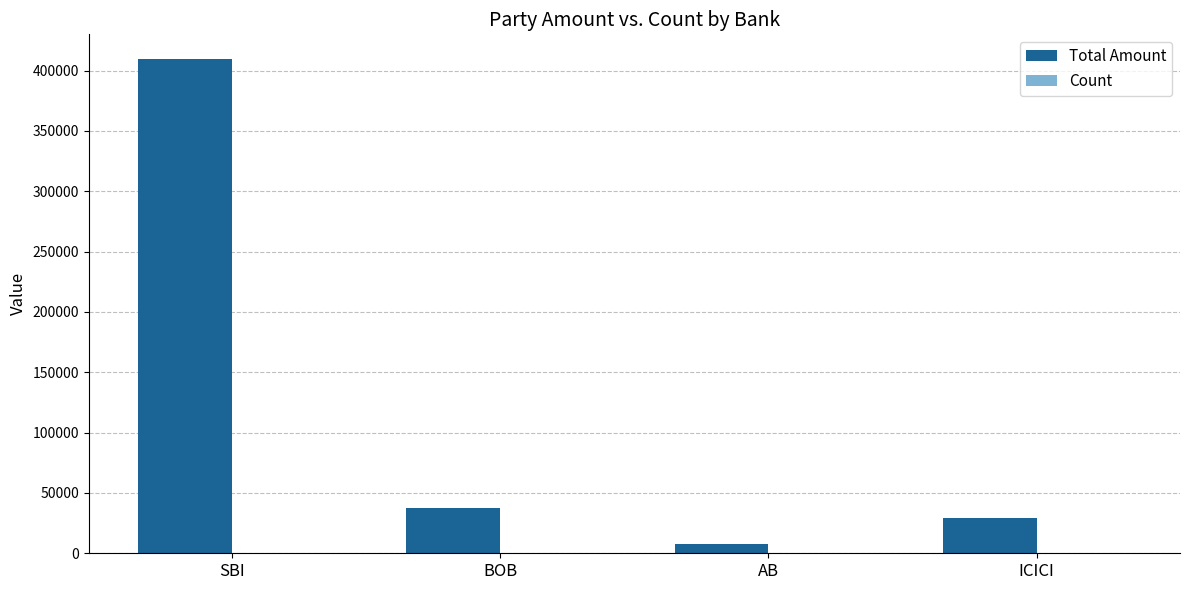

Which series changed the most between SBI and BOB?

Total Amount